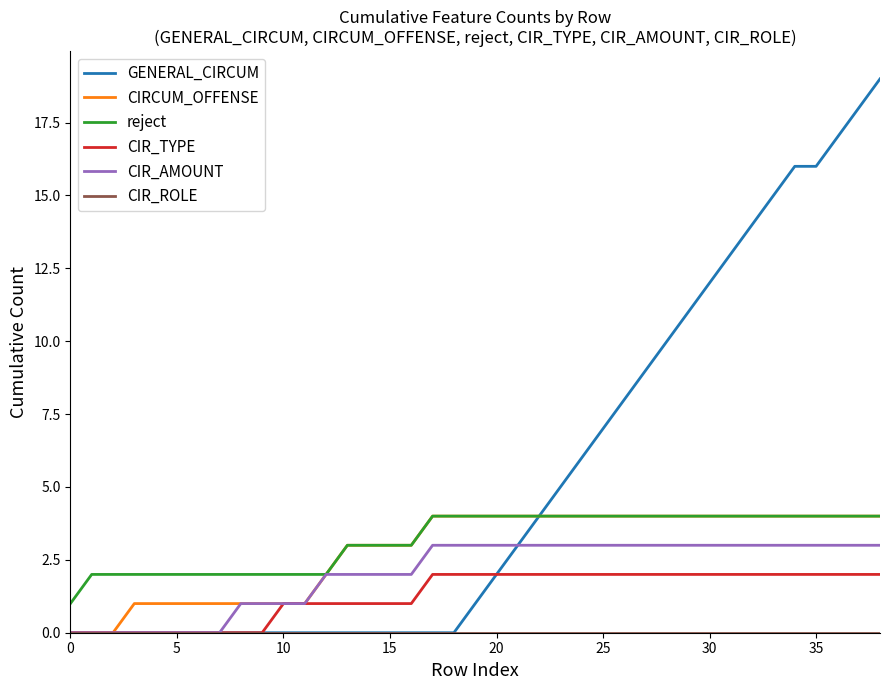

What is the greatest value displayed?

19